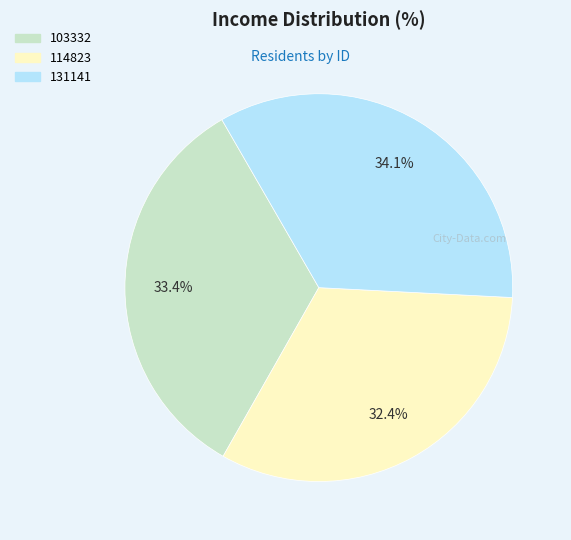

True or false: 103332 accounts for 24% of the total.

False